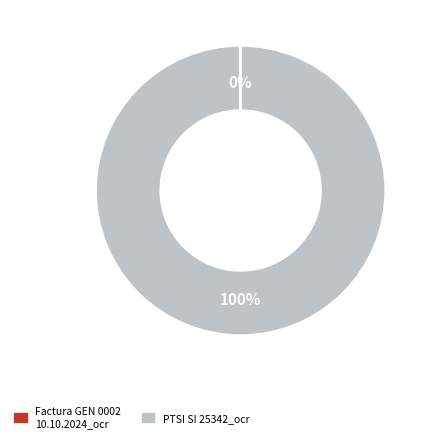

To the nearest percent, what is the difference between the largest and smallest slice percentages?

100%